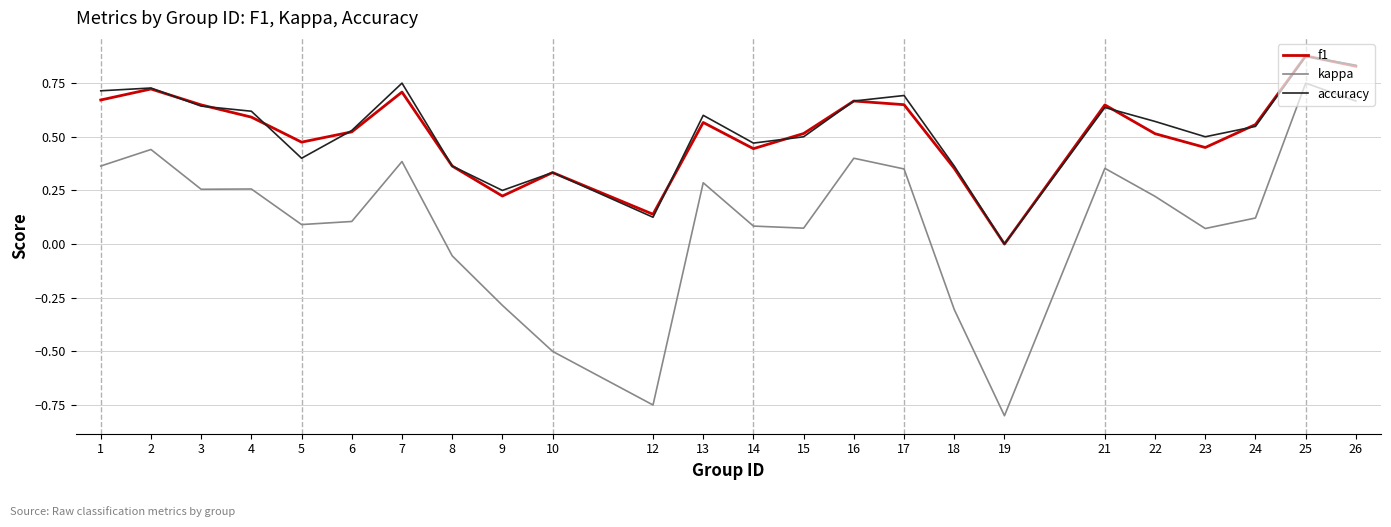

Which series changed the most between 22 and 26?

kappa